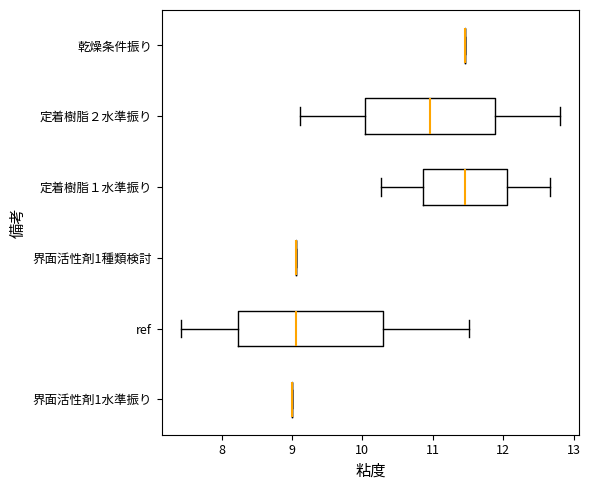

Reading bottom to top, transcribe this box plot: for each box, give where its median line is, the range the box spans, and where its two whiskers end, as read against the x-axis. The values are not printed on the chart, so give them approximately, as read against the axis.

界面活性剤1水準振り: box collapsed to a line at 9.0, whiskers 9.0 to 9.0
ref: median 9.1, box 8.2 to 10.3, whiskers 7.4 to 11.5
界面活性剤1種類検討: box collapsed to a line at 9.1, whiskers 9.1 to 9.1
定着樹脂１水準振り: median 11.5, box 10.9 to 12.1, whiskers 10.3 to 12.7
定着樹脂２水準振り: median 11.0, box 10.0 to 11.9, whiskers 9.1 to 12.8
乾燥条件振り: box collapsed to a line at 11.5, whiskers 11.5 to 11.5